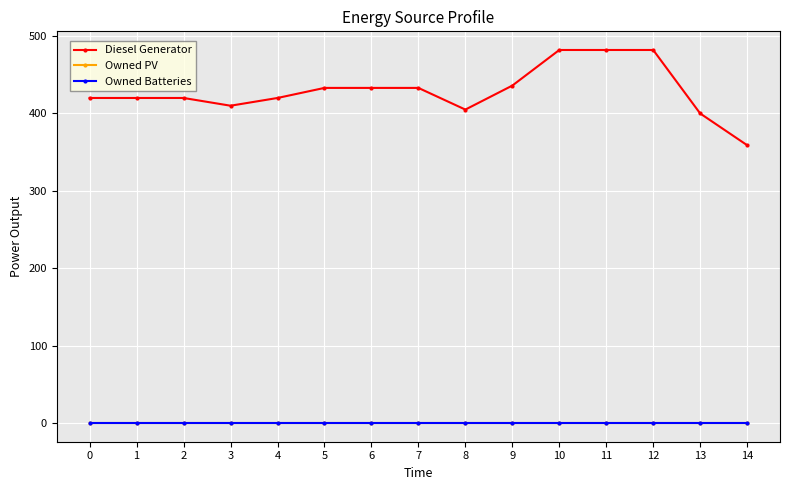

At which category is the sum across all series the highest?

10